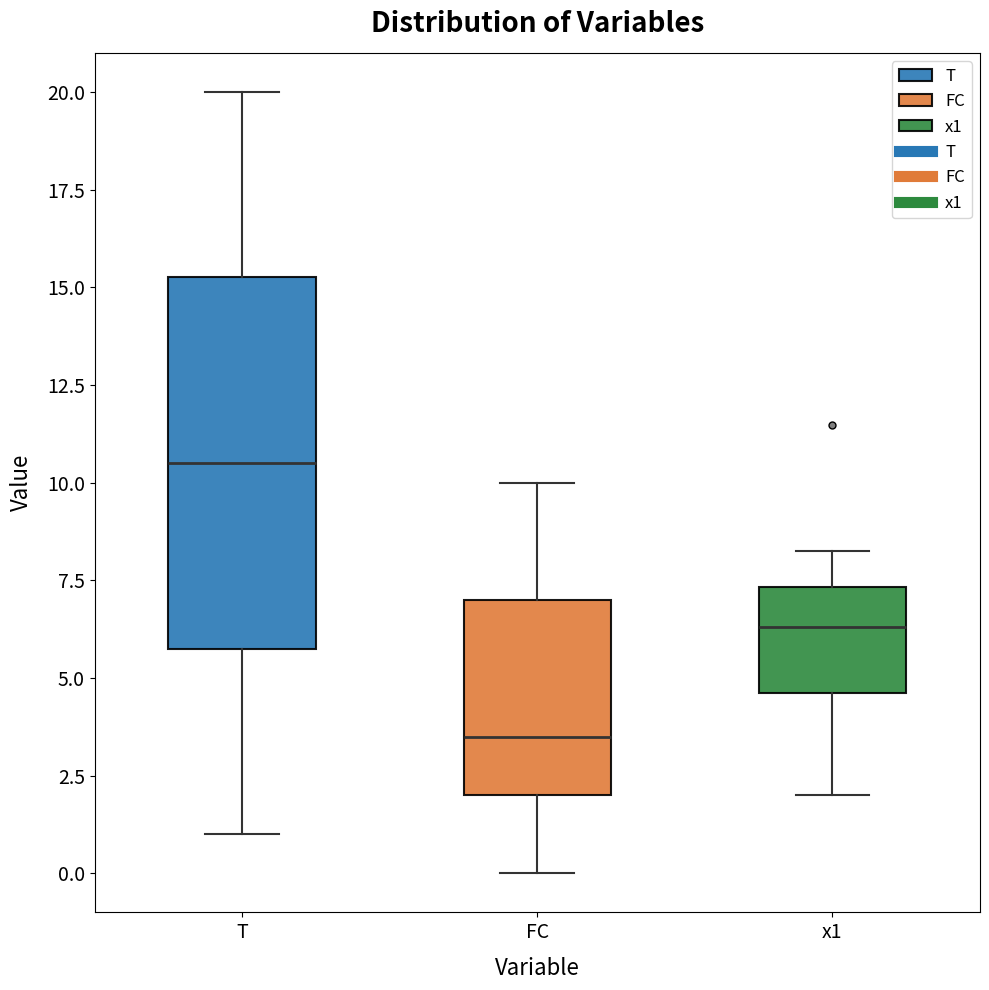

Which box is the tallest, from its lower edge to its upper edge?

T